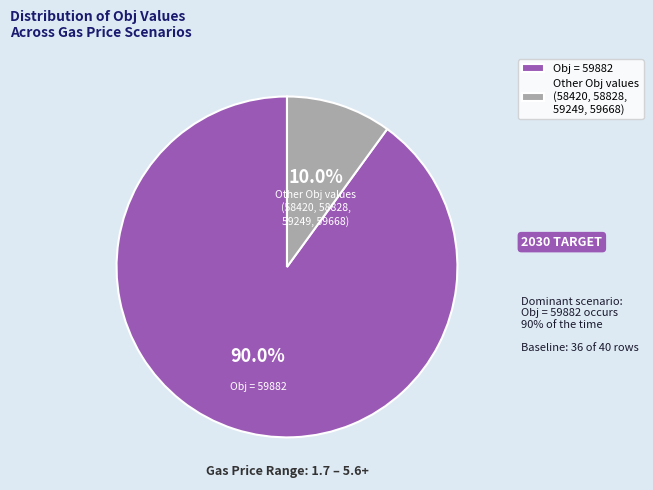

What percentage is NOT represented by Obj = 59882?

10.0%